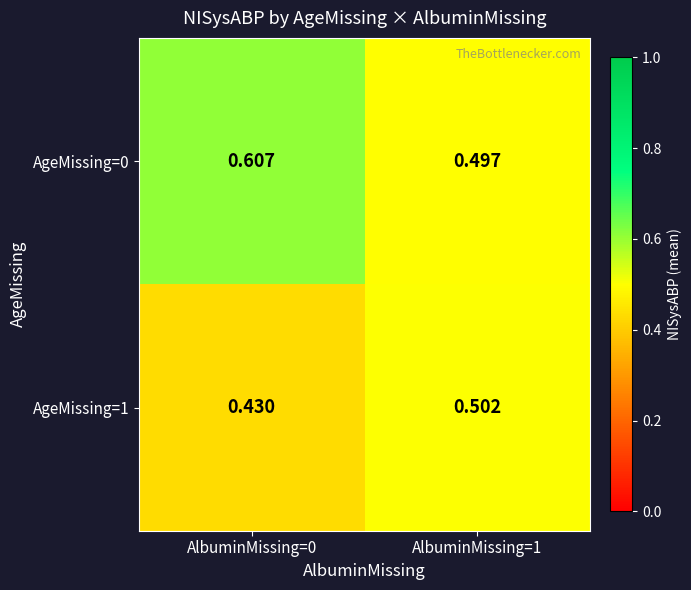

Which series has the largest range (max minus min)?

AgeMissing=0